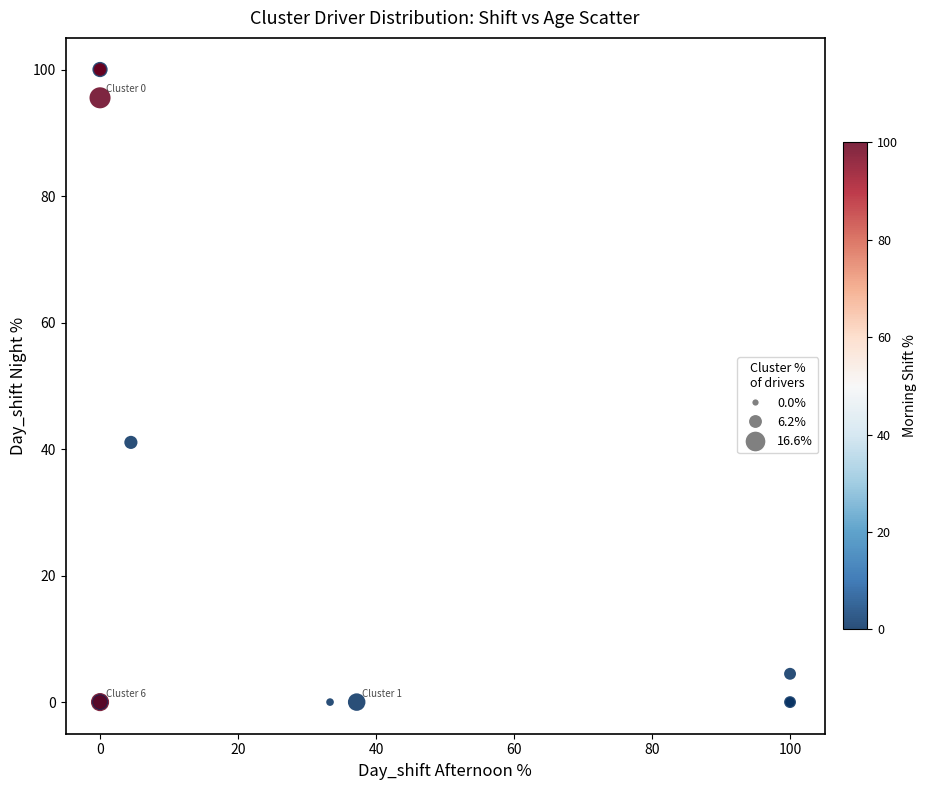

What Y value in the scatter plot is closest to 50?

41.1